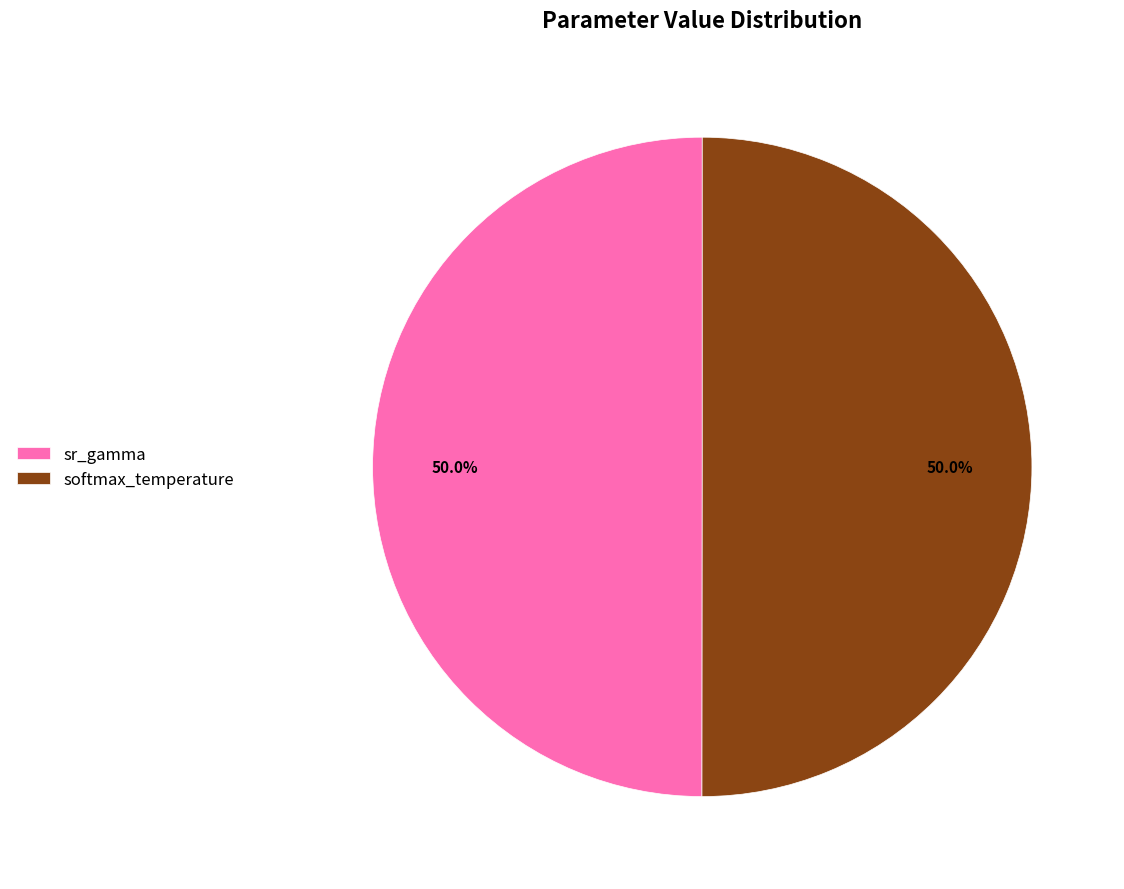

Combined, do sr_gamma and softmax_temperature account for over 50%?

Yes